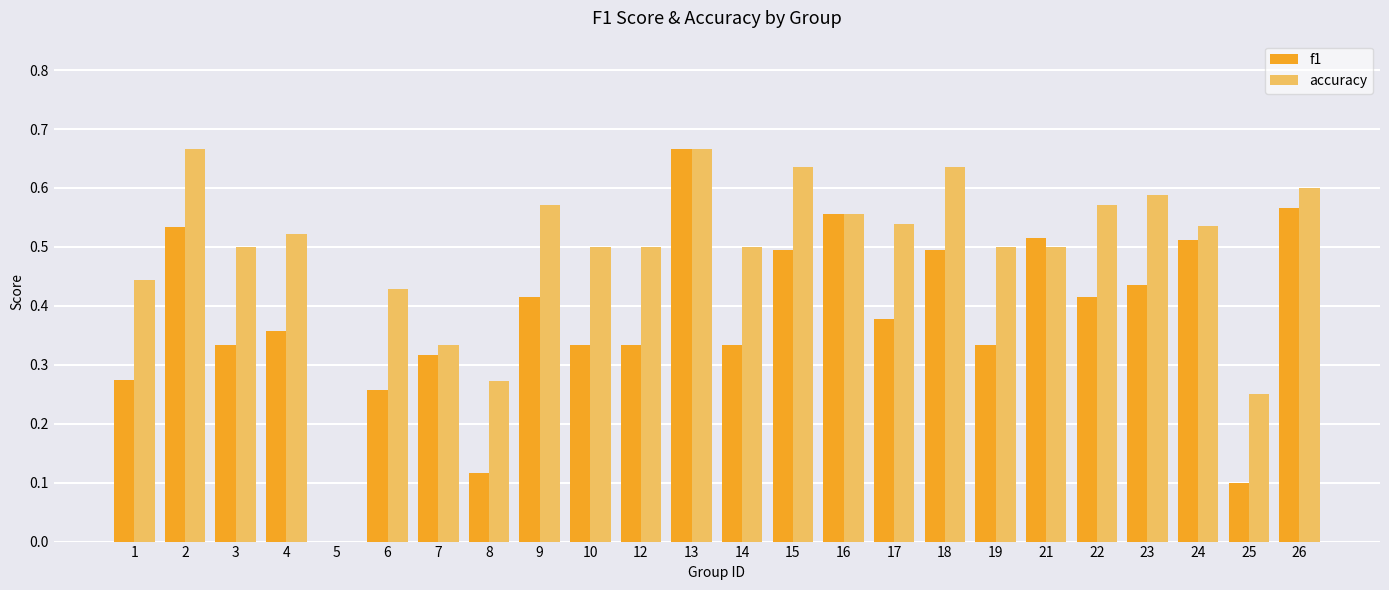

Between 5 and 26, which series saw the biggest shift?

accuracy